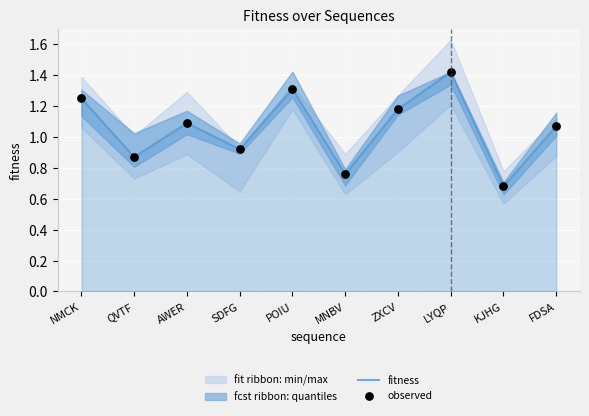

At which category is the sum across all series the highest?

LYQP